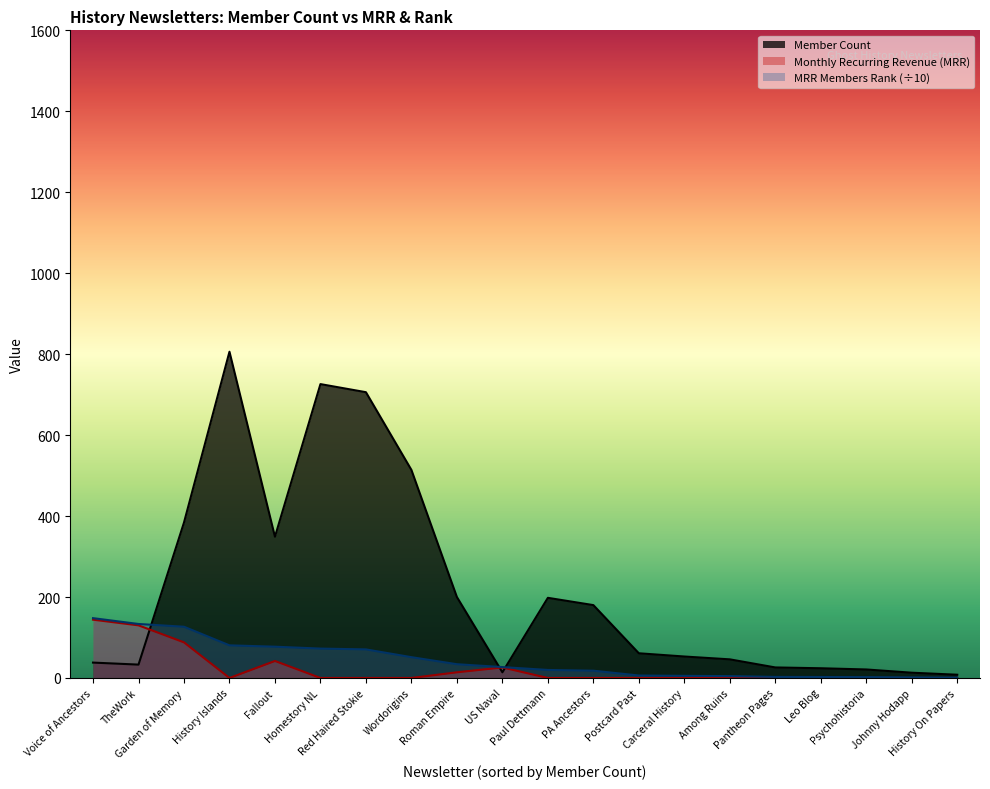

How many interior local valleys does the Monthly Recurring Revenue (MRR) series have?

1